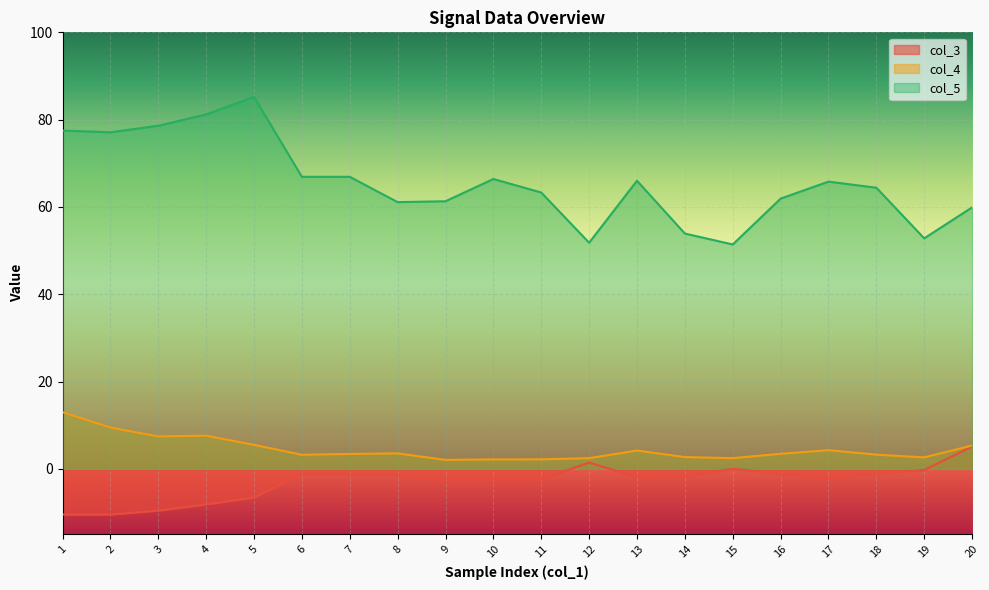

What is the difference between the col_5 values at 13 and 20?

6.1